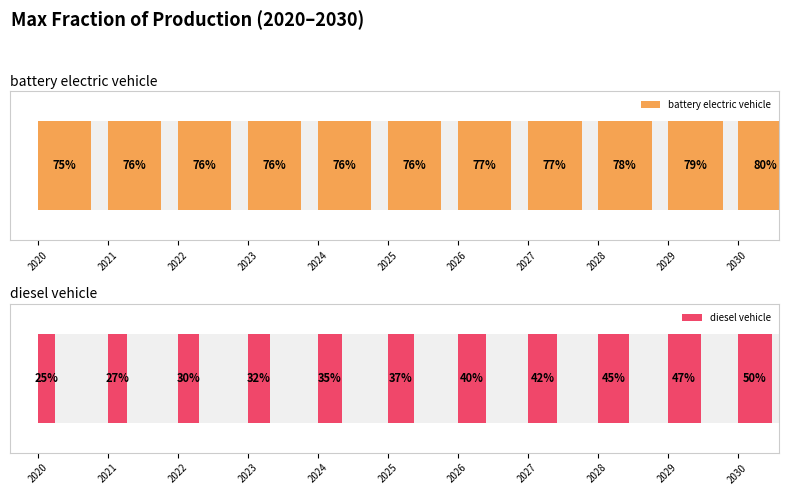

Reading right to left, what are all the values shown in this chart?

battery electric vehicle: 2030=0.8	2029=0.8	2028=0.8	2027=0.8	2026=0.8	2025=0.8	2024=0.8	2023=0.8	2022=0.8	2021=0.8	2020=0.8
diesel vehicle: 2030=0.5	2029=0.5	2028=0.4	2027=0.4	2026=0.4	2025=0.4	2024=0.3	2023=0.3	2022=0.3	2021=0.3	2020=0.2